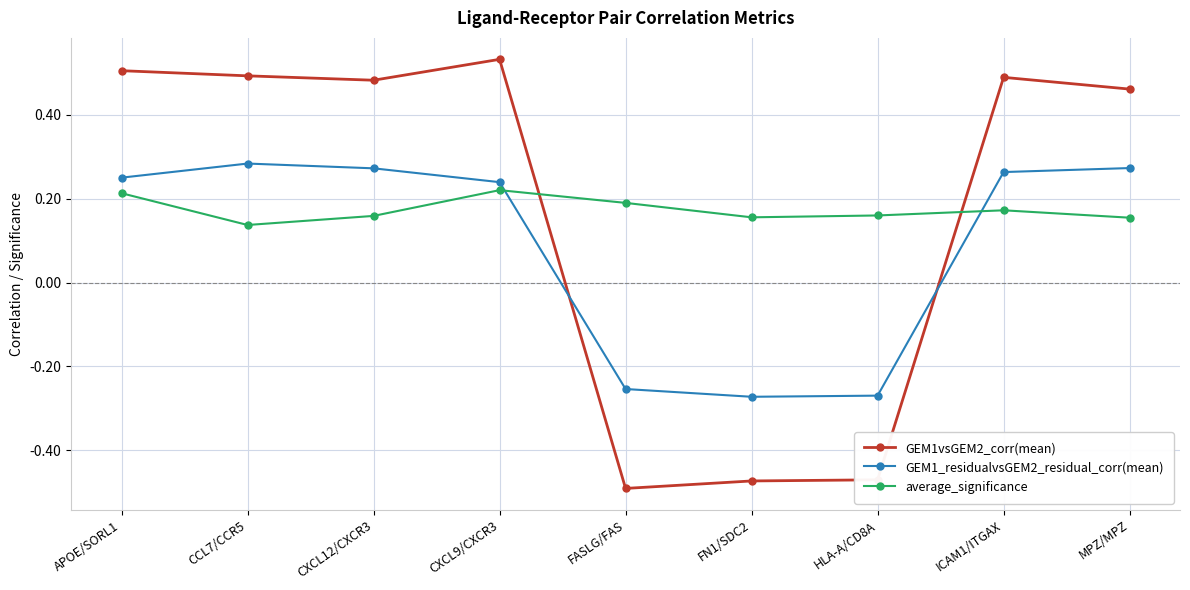

Between which two adjacent categories do average_significance and GEM1_residualvsGEM2_residual_corr(mean) first intersect?

CXCL9/CXCR3 and FASLG/FAS